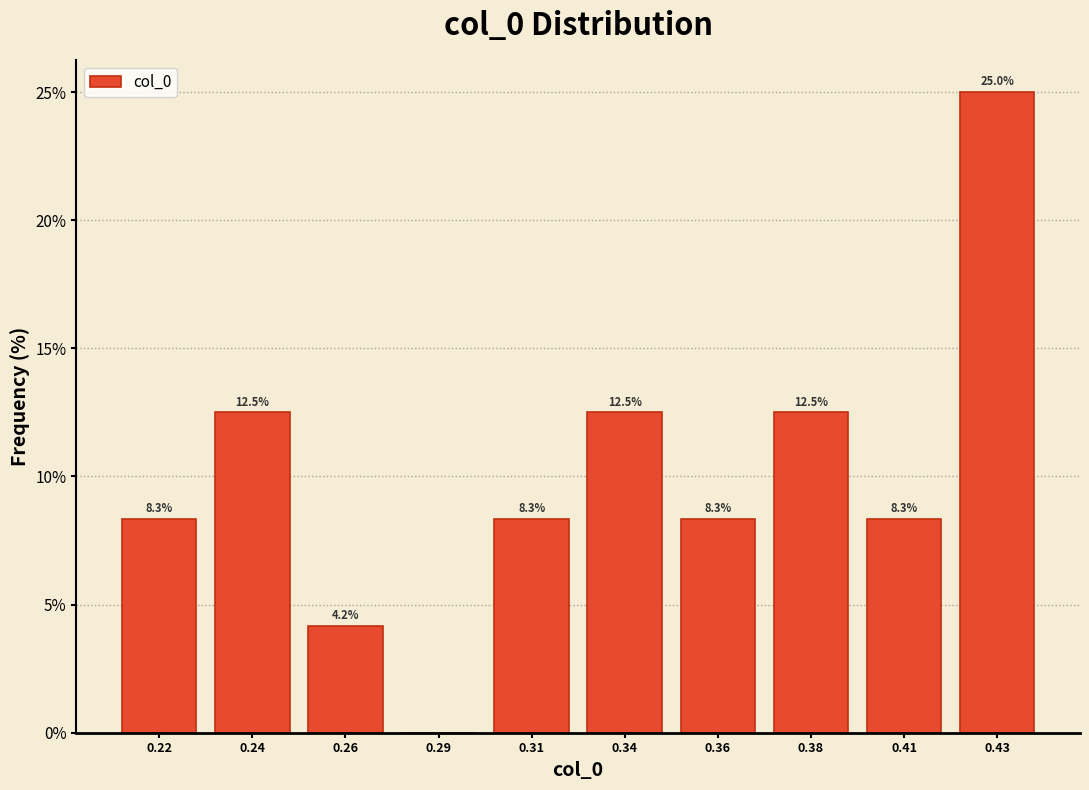

Reading left to right, list all the values displayed in this chart.

0.22=8.3	0.24=12.5	0.26=4.2	0.29=0.0	0.31=8.3	0.34=12.5	0.36=8.3	0.38=12.5	0.41=8.3	0.43=25.0